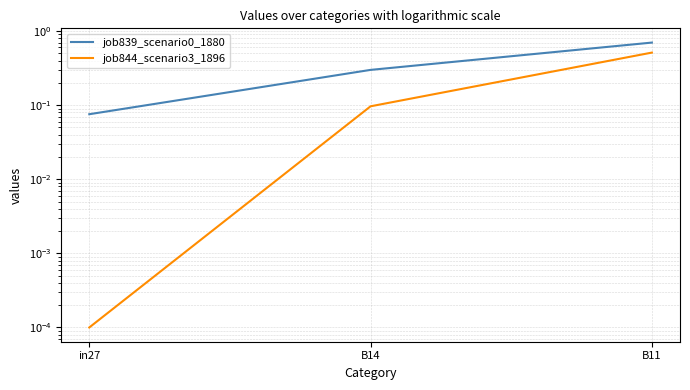

Reading left to right, transcribe all the data shown in this chart.

job839_scenario0_1880: in27=0.1	B14=0.3	B11=0.7
job844_scenario3_1896: in27=0.0	B14=0.1	B11=0.5